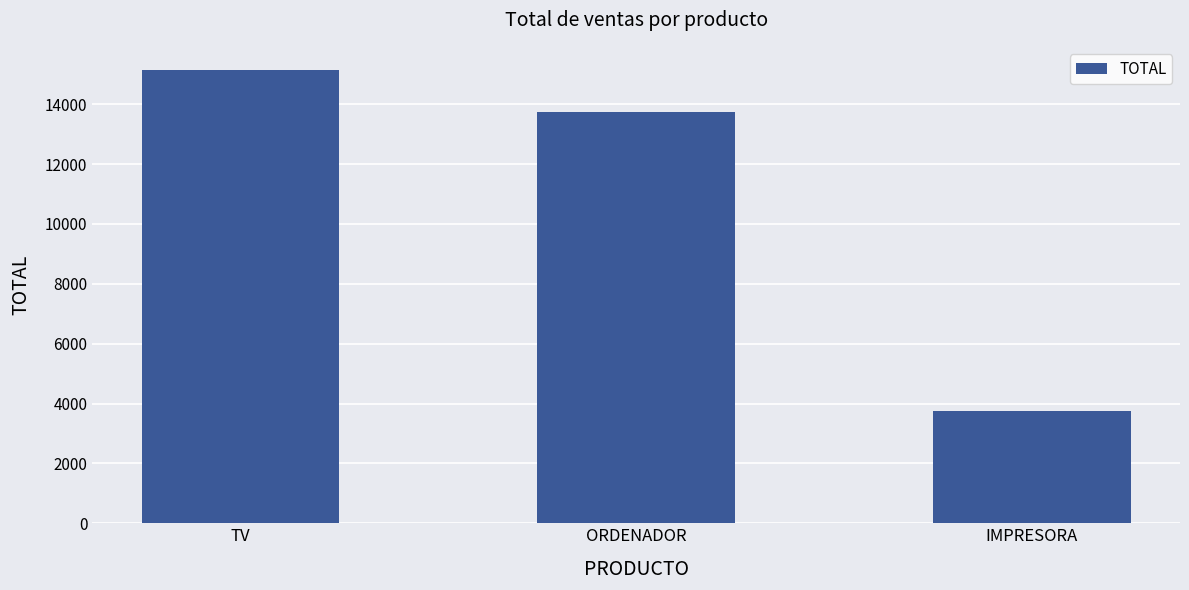

What is the average value?

10893